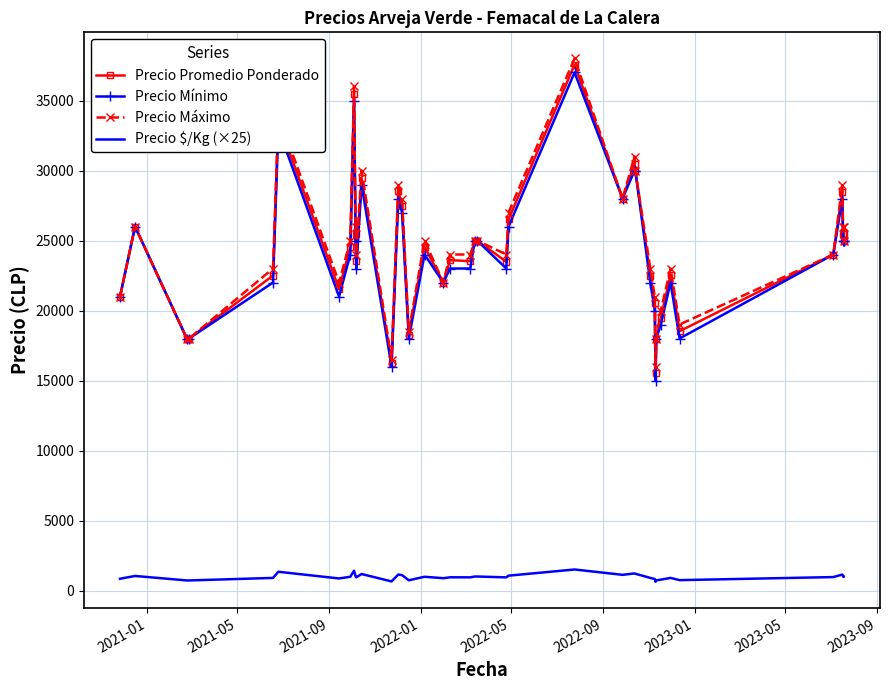

What is the maximum value shown in the chart?

38000